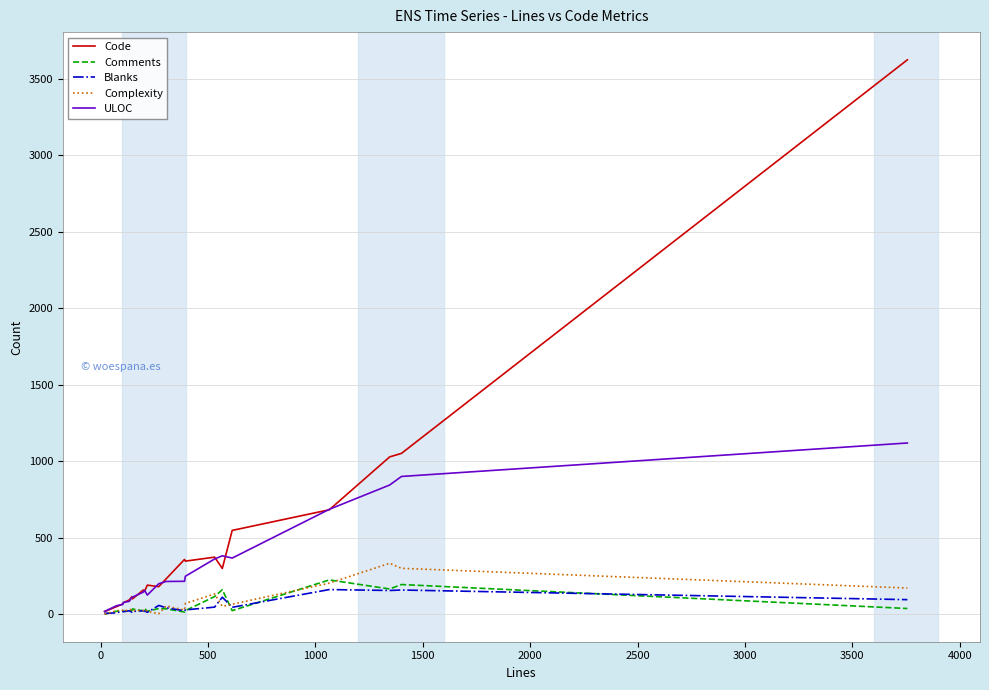

Which series has the largest range (max minus min)?

Code